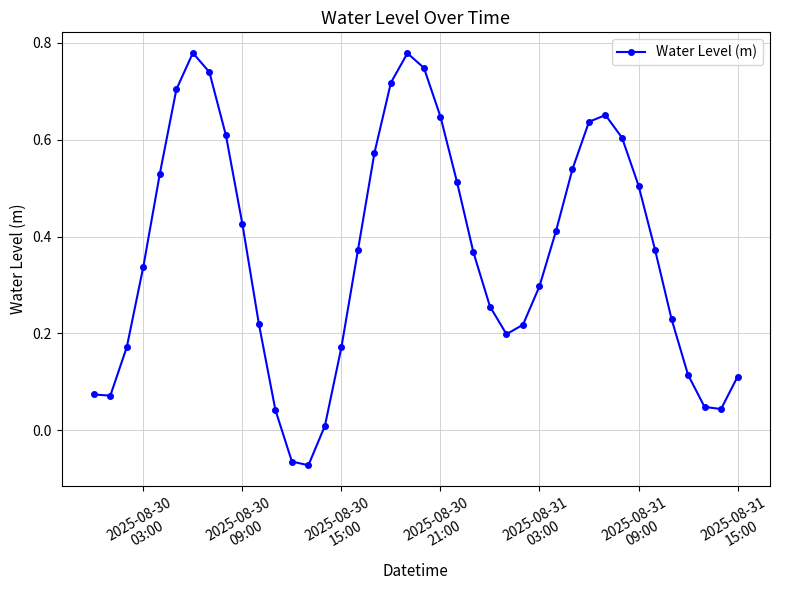

What is the sum of all values?

14.7